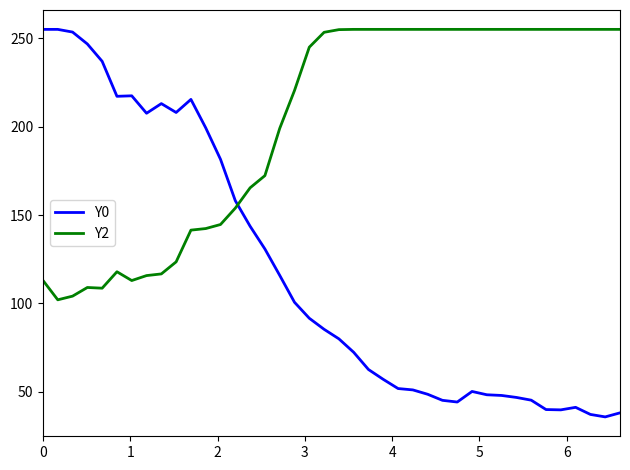

Rank the series by their average value, from lowest to highest.

Y0, Y2